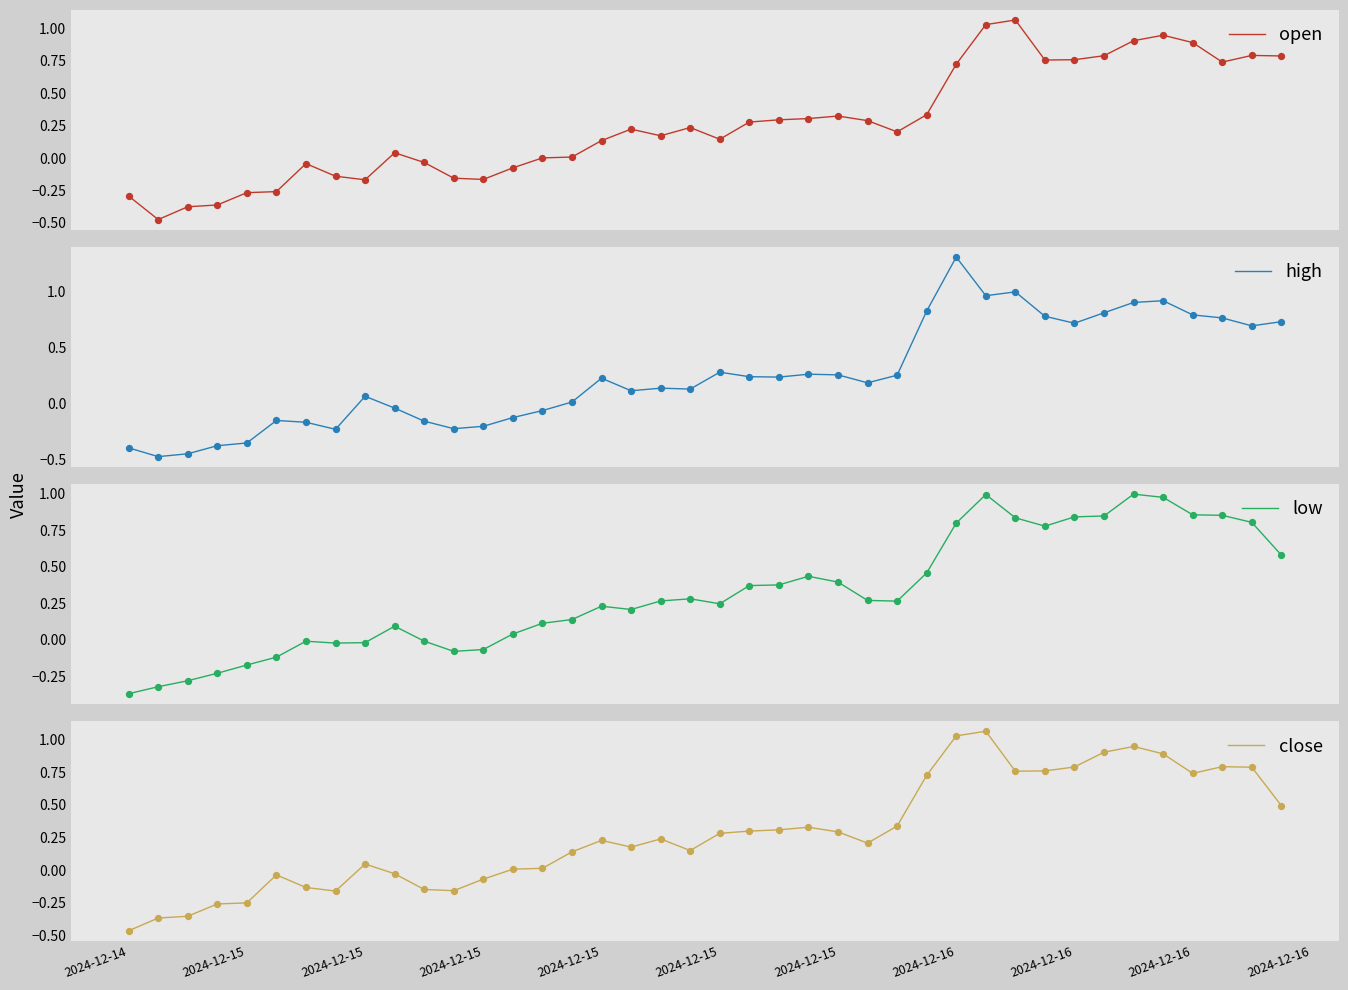

Which series has the largest total across all categories?

low